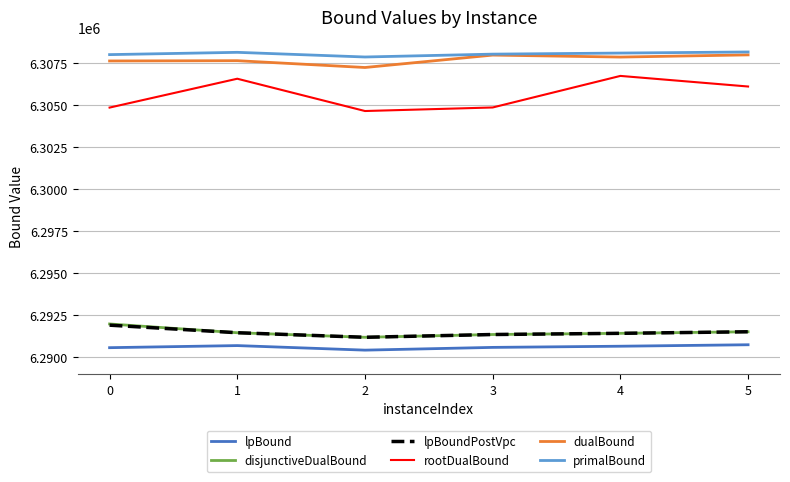

Which series has the largest range (max minus min)?

rootDualBound